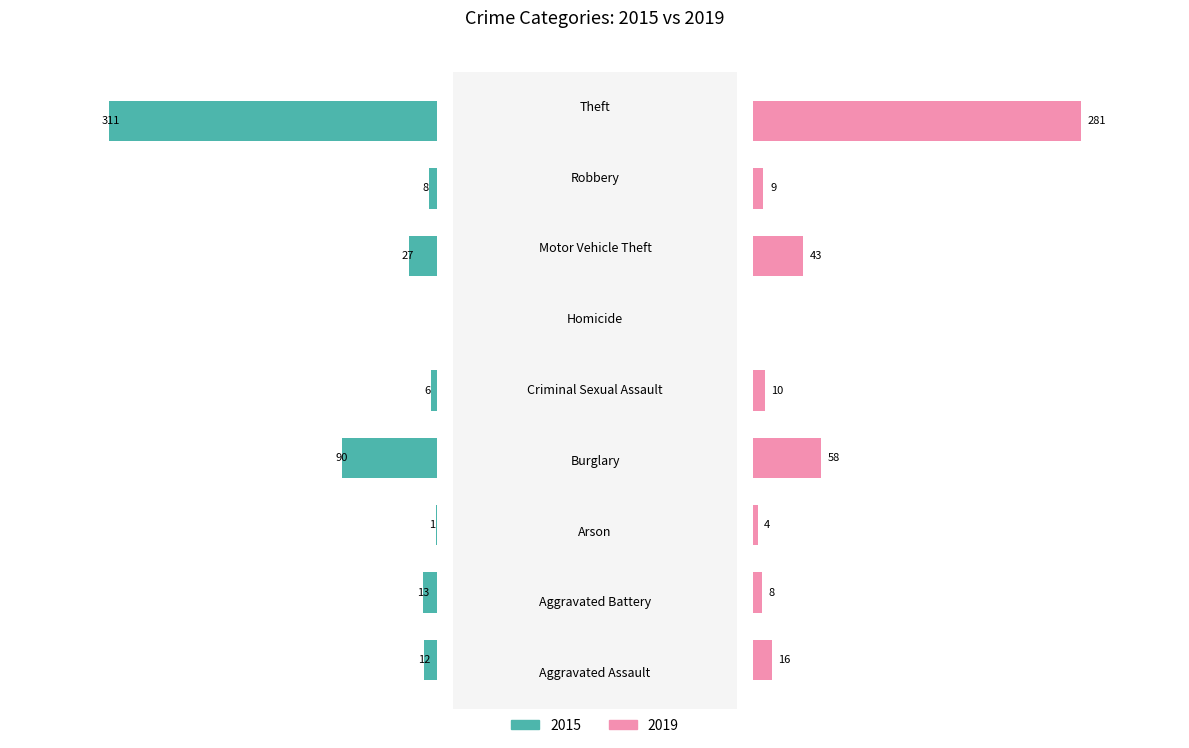

At how many categories does at least one series exceed 73?

2